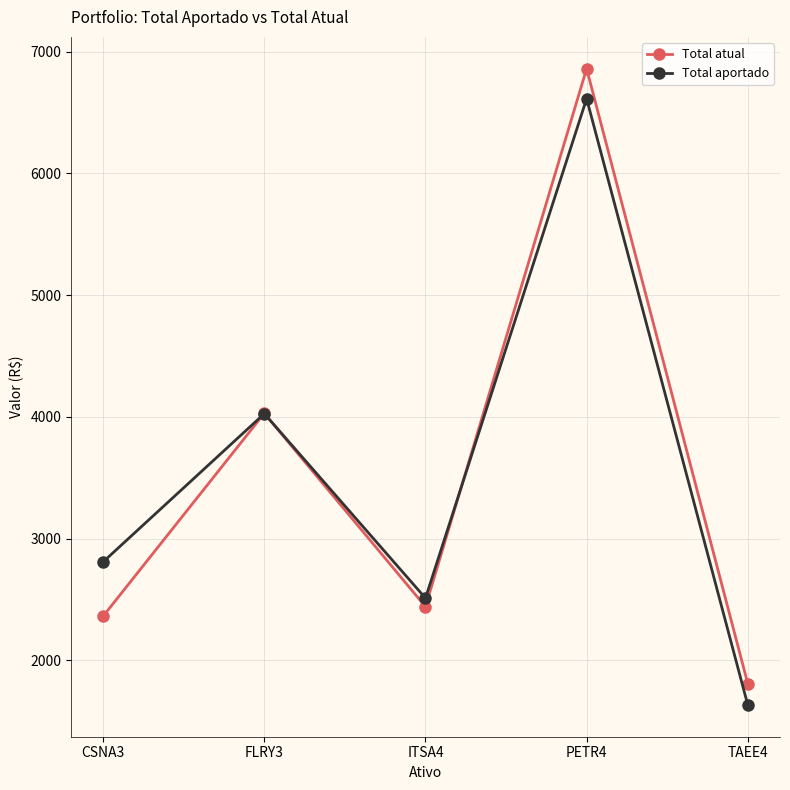

What is the label of the 3rd point from the right?

ITSA4